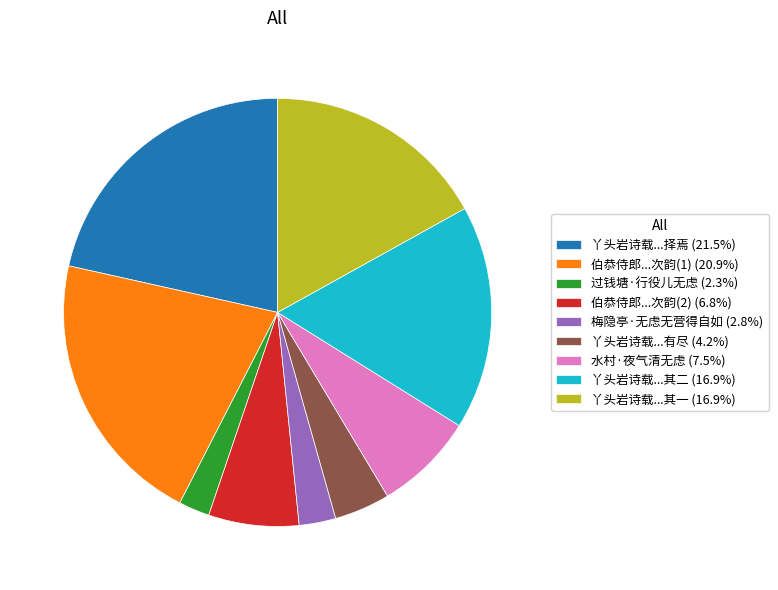

Approximately how many times larger is the value at 伯恭侍郎...次韵(1) (20.9%) compared to 过钱塘·行役儿无虑 (2.3%)?

9.0